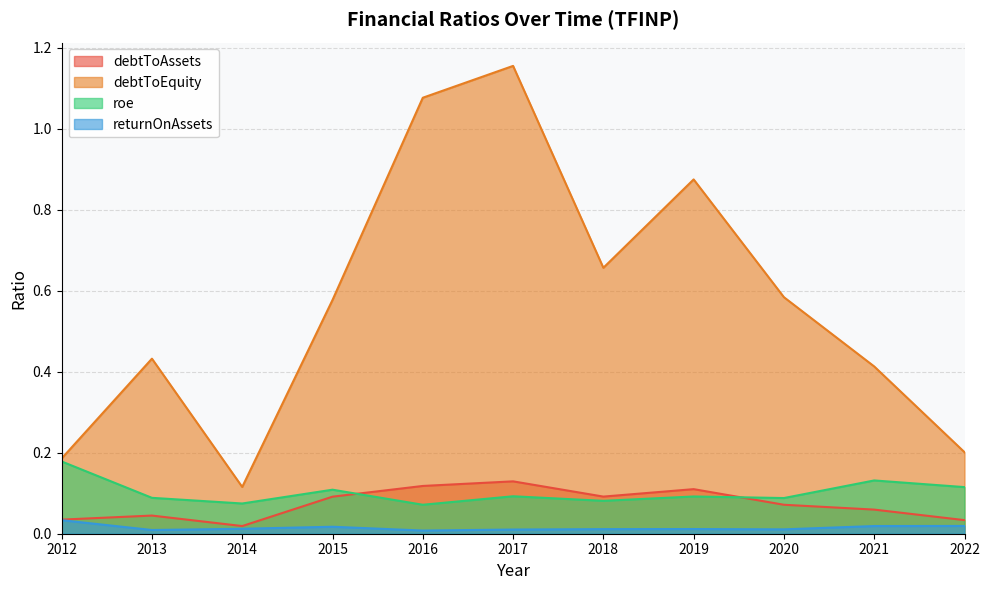

What is the difference between the debtToAssets values at 2014 and 2017?

0.1